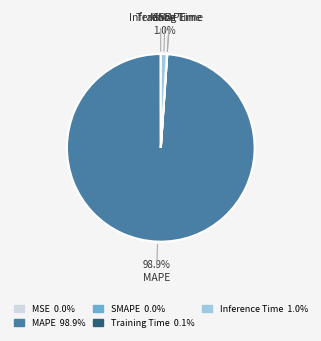

Is there a majority slice in this chart?

Yes